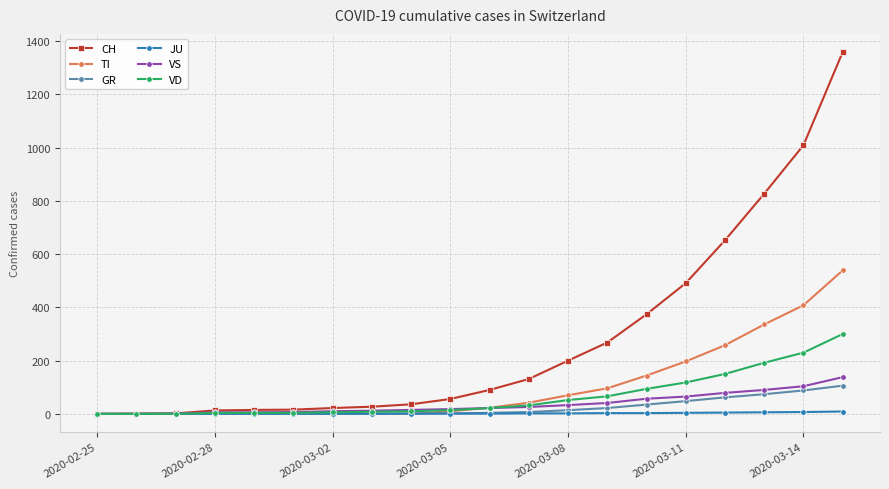

Which series has the largest range (max minus min)?

CH